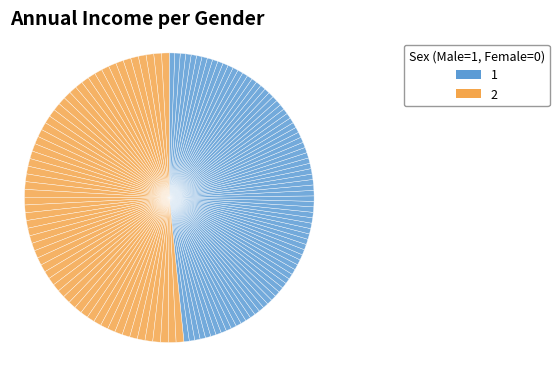

How many slices are in this pie chart?

140